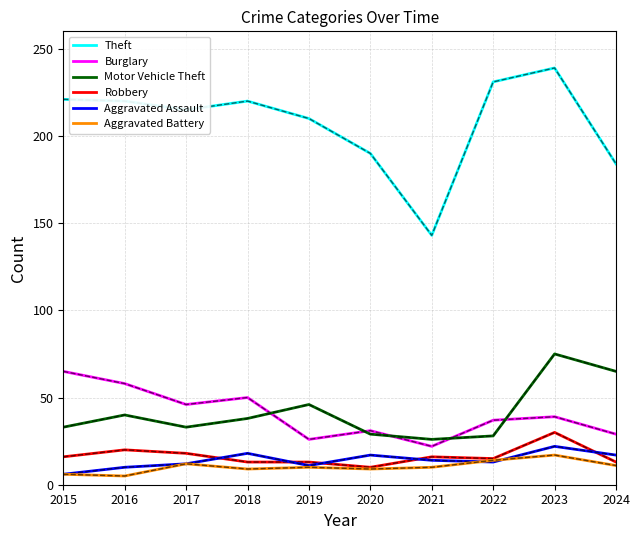

What is the sum of the Aggravated Battery values at 2018 and 2015?

15